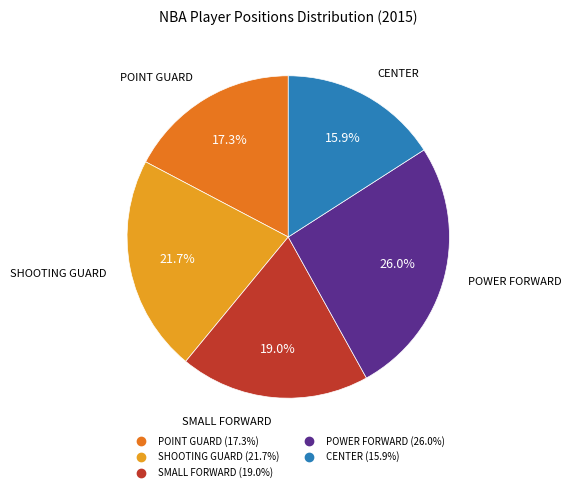

What is the smallest slice in the pie chart?

CENTER